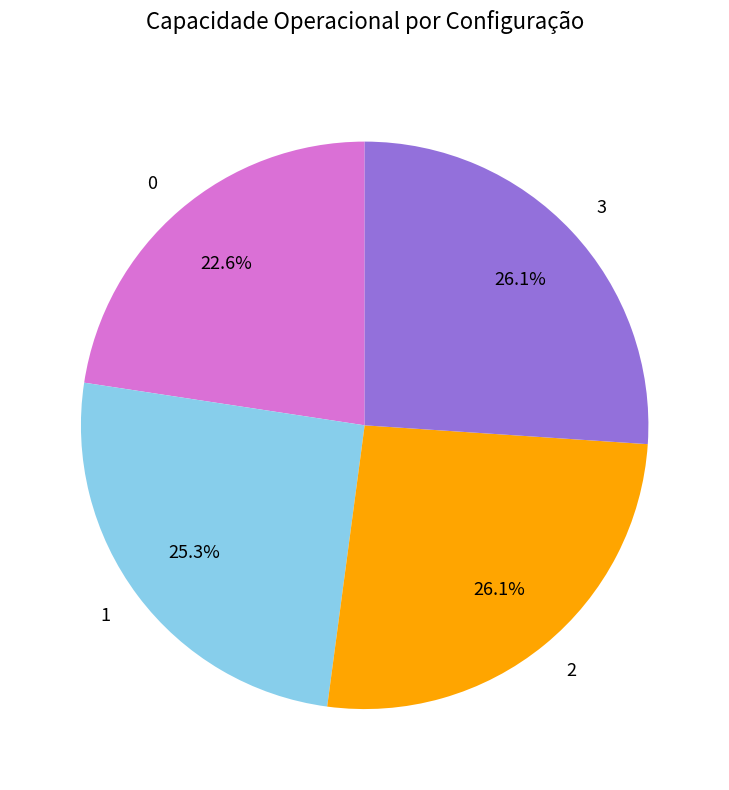

To the nearest percent, what is the average slice percentage?

25%